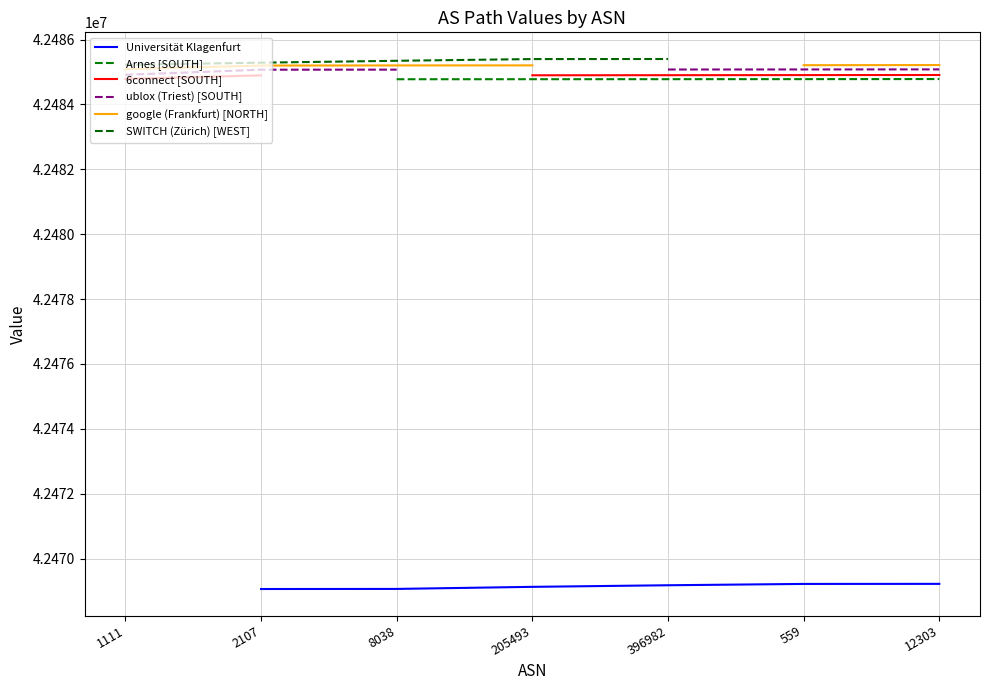

What are all the series names shown in the legend?

Universität Klagenfurt, Arnes [SOUTH], 6connect [SOUTH], ublox (Triest) [SOUTH], google (Frankfurt) [NORTH], SWITCH (Zürich) [WEST]